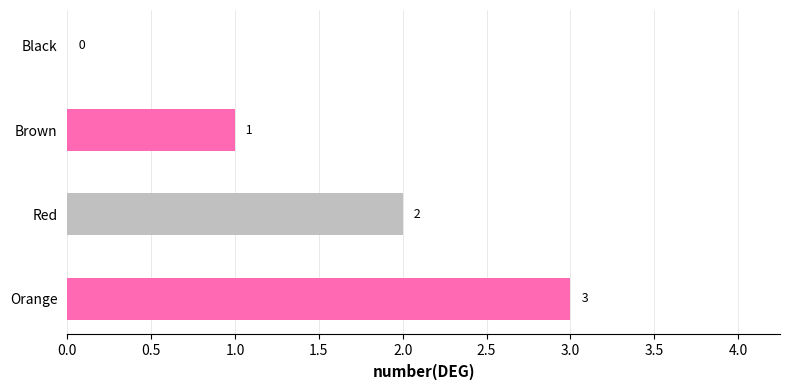

Count the number of data series in this chart.

1